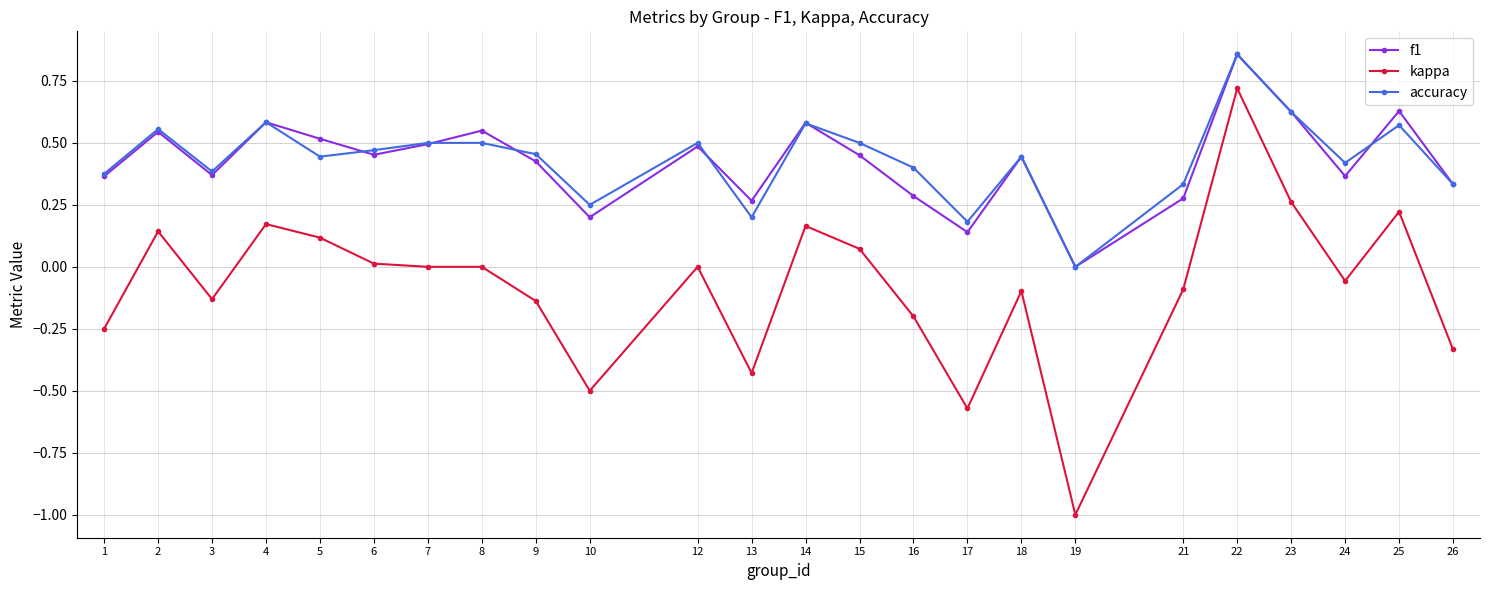

True or false: f1 has a value of 0.4 at 24.

True